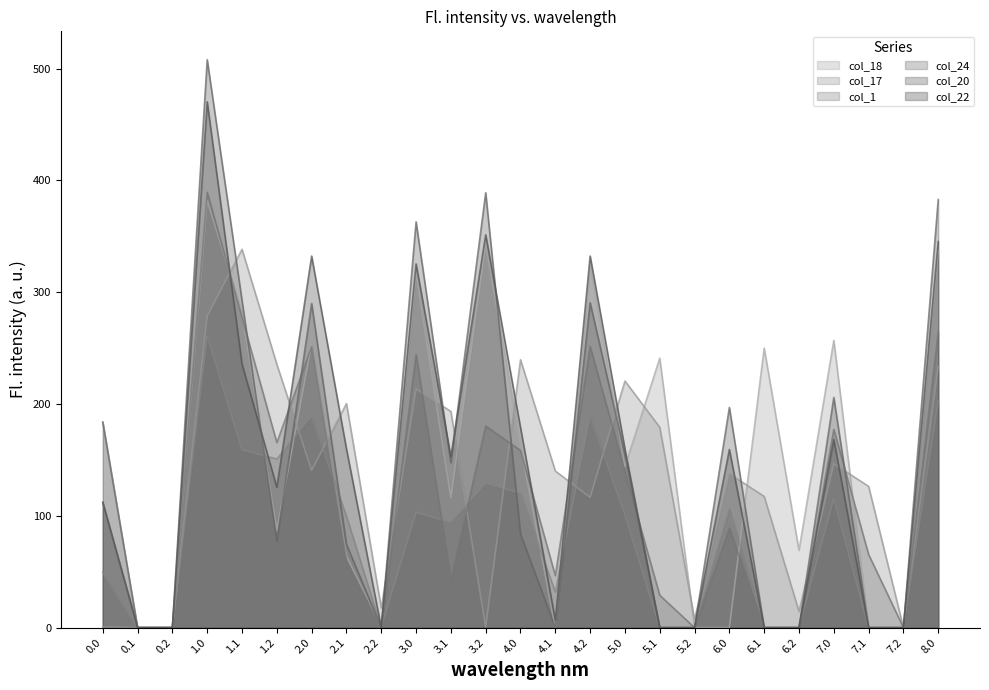

What is the spread (max minus min) of values at 7.1?

126.3